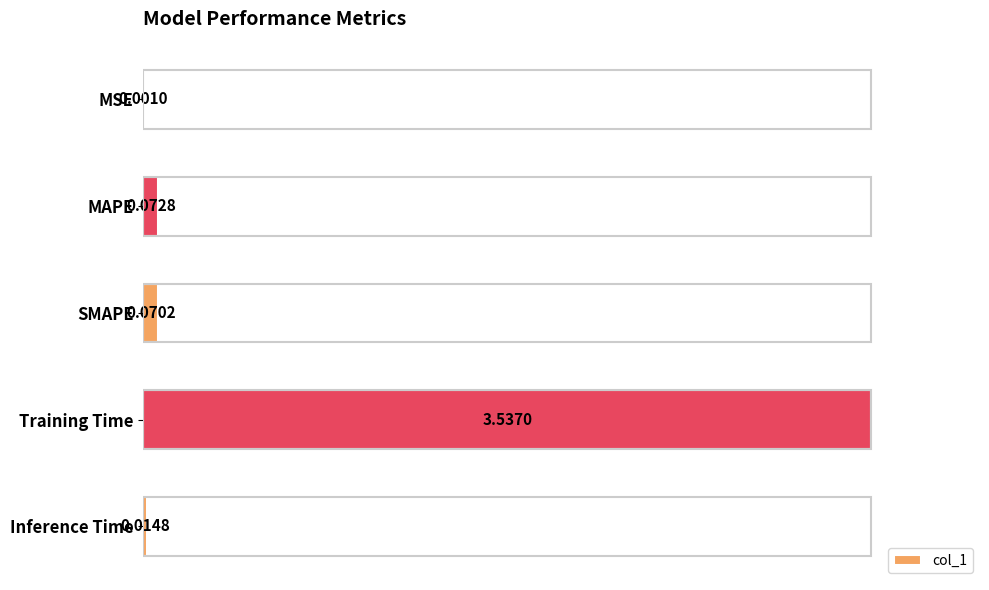

Which category has the highest value across all series?

Training Time